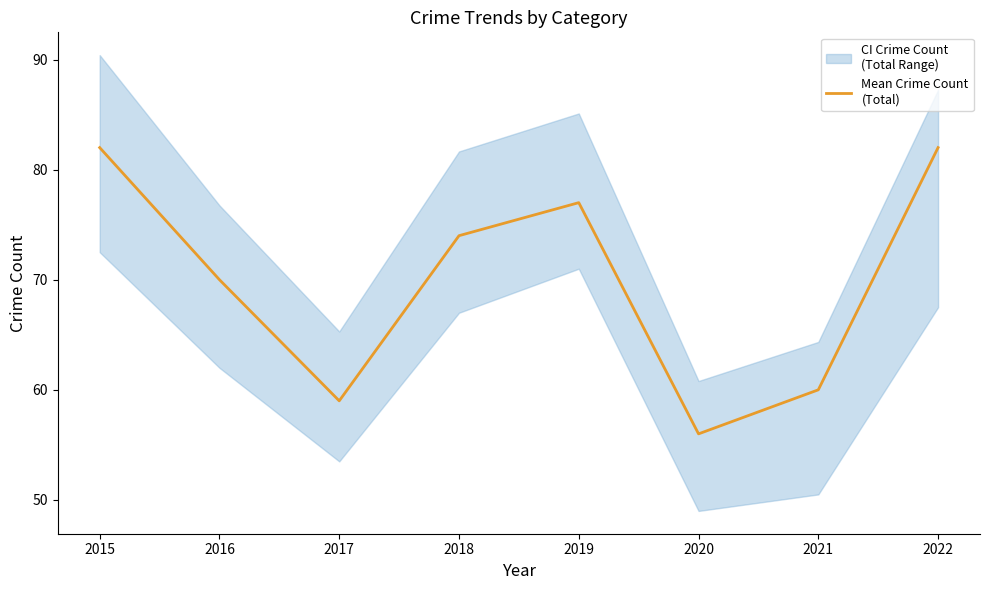

Does the chart display data point markers on the line(s)?

No